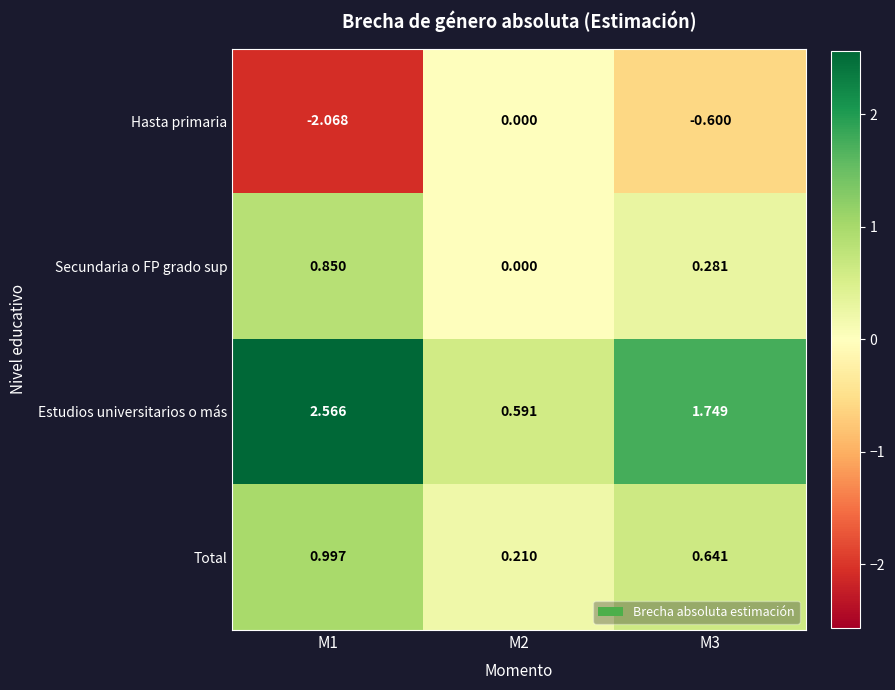

What is the total value across all series at M3?

2.1